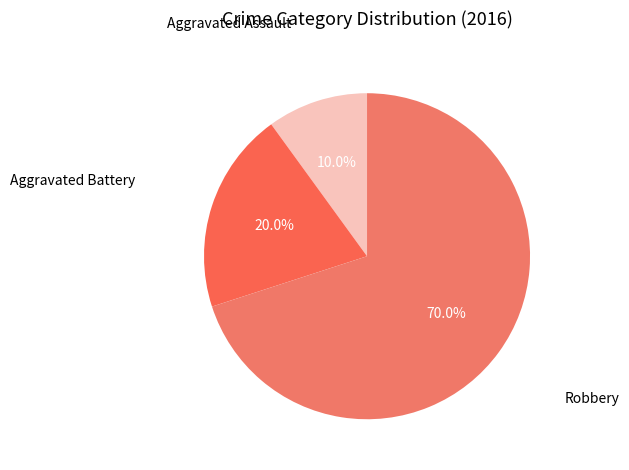

To the nearest percent, what is the combined percentage of Aggravated Battery and Aggravated Assault?

30%